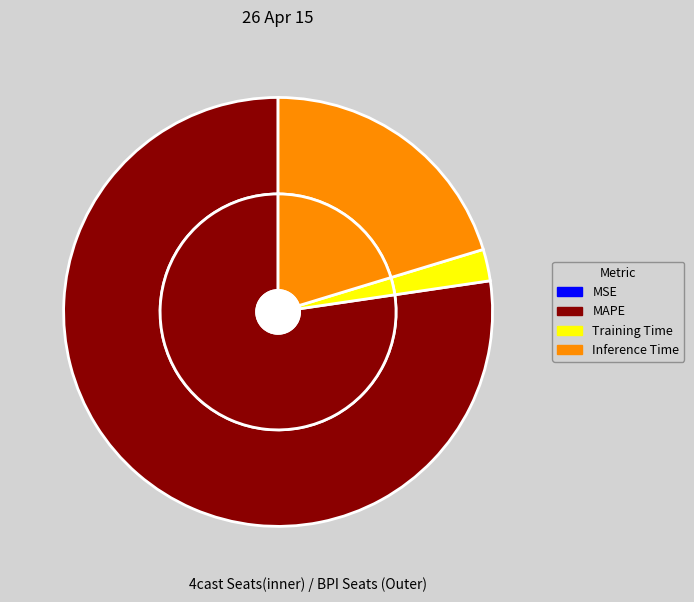

Which category has the biggest portion of the pie?

MAPE